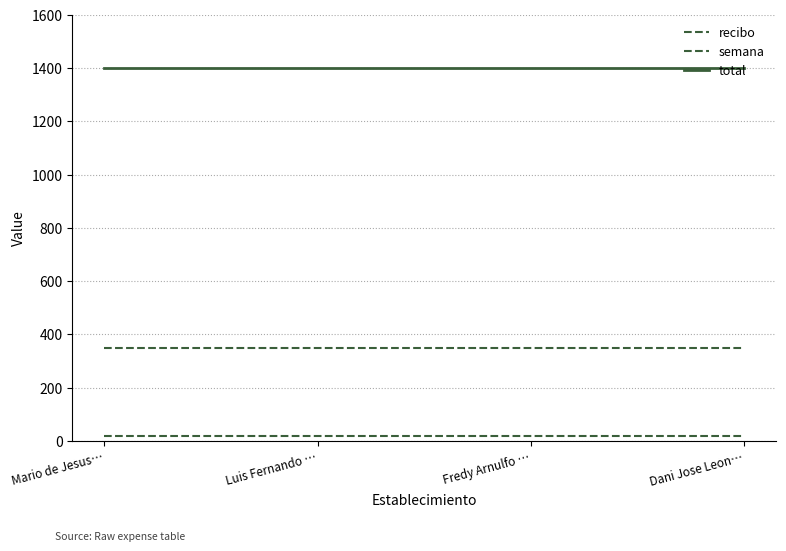

Reading right to left, list all the values displayed in this chart.

recibo: Dani Jose Leon…=350	Fredy Arnulfo …=350	Luis Fernando …=350	Mario de Jesus…=350
semana: Dani Jose Leon…=17	Fredy Arnulfo …=17	Luis Fernando …=17	Mario de Jesus…=17
total: Dani Jose Leon…=1400	Fredy Arnulfo …=1400	Luis Fernando …=1400	Mario de Jesus…=1400